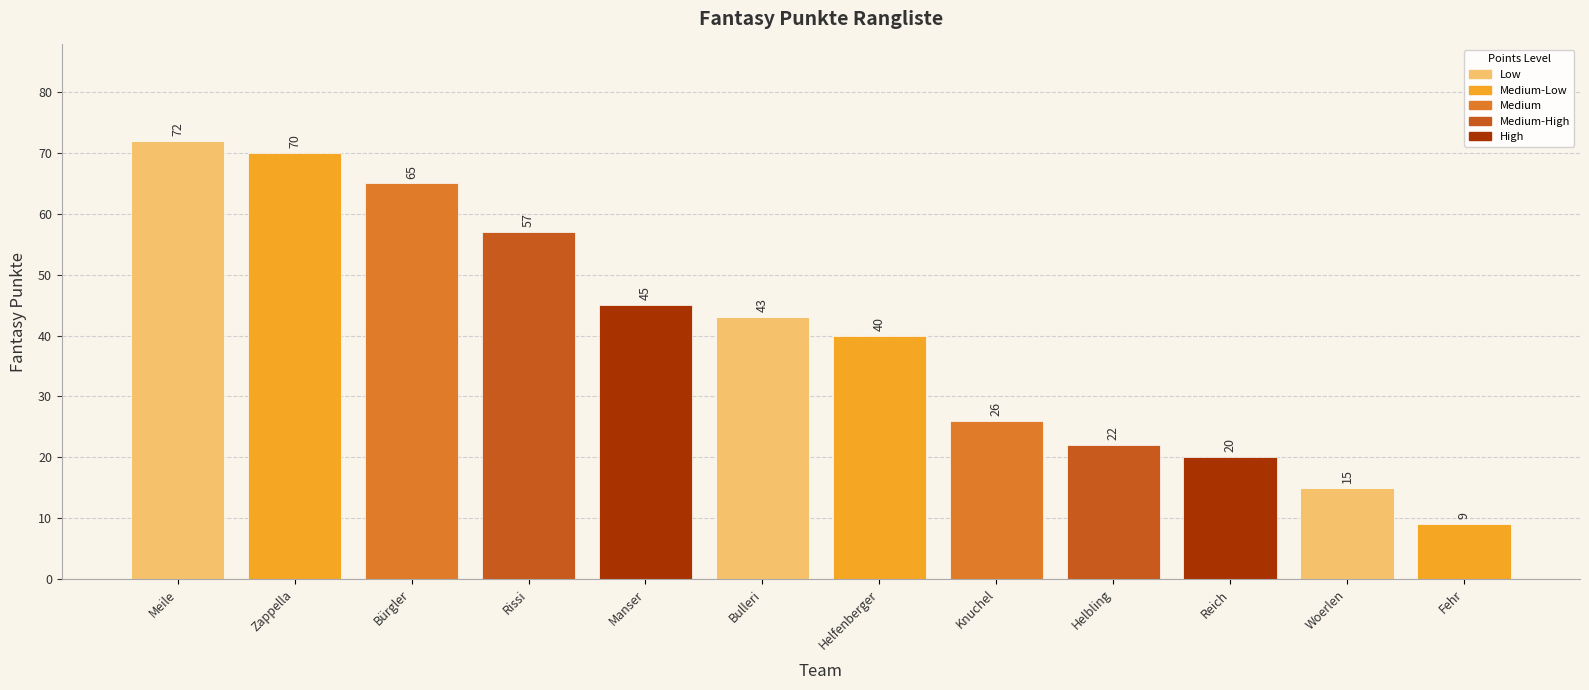

True or false: the data shows 24 at Meile.

False